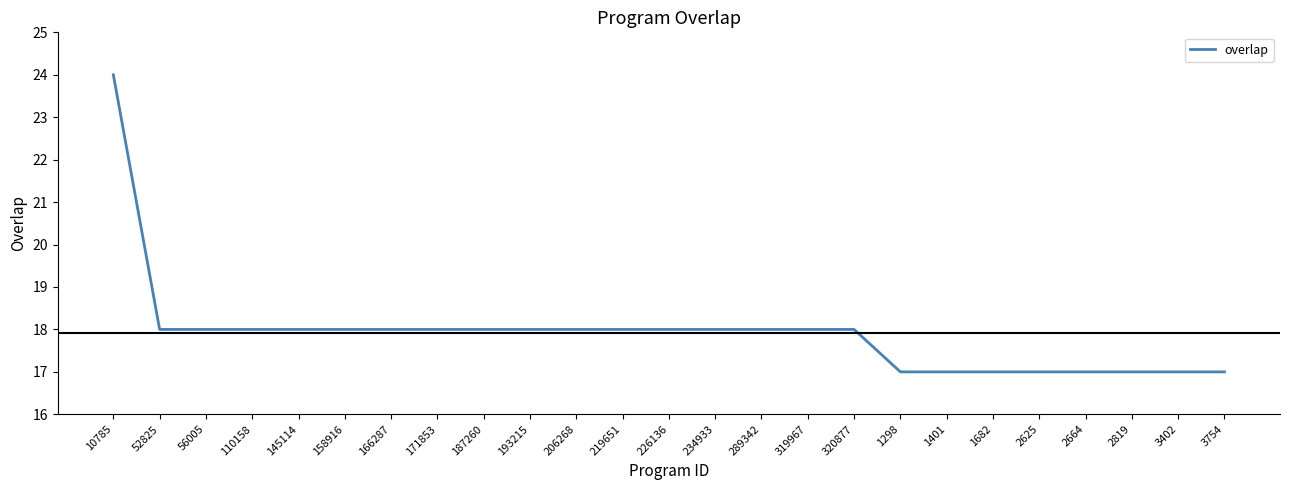

Approximately how many times larger is the value at 2664 compared to 2819?

1.0